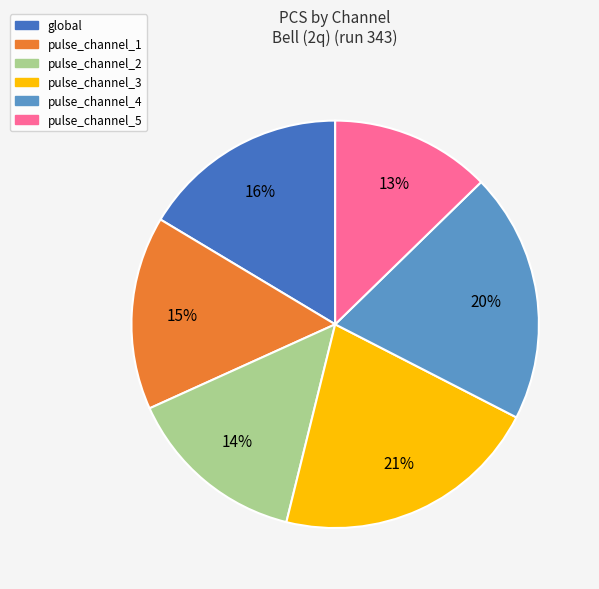

Count the number of slices in the pie.

6